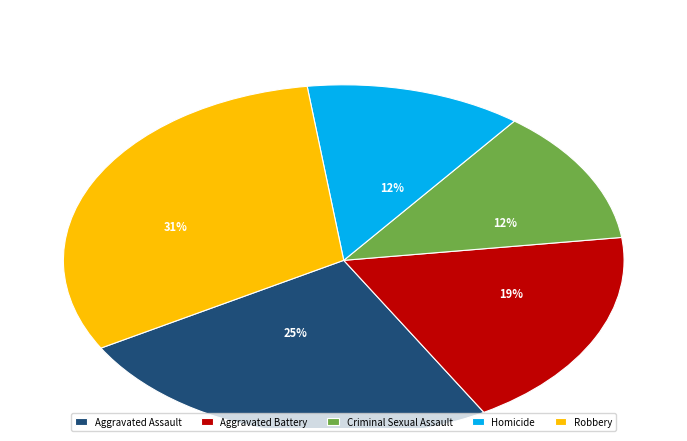

What is the largest slice in the pie chart?

Robbery